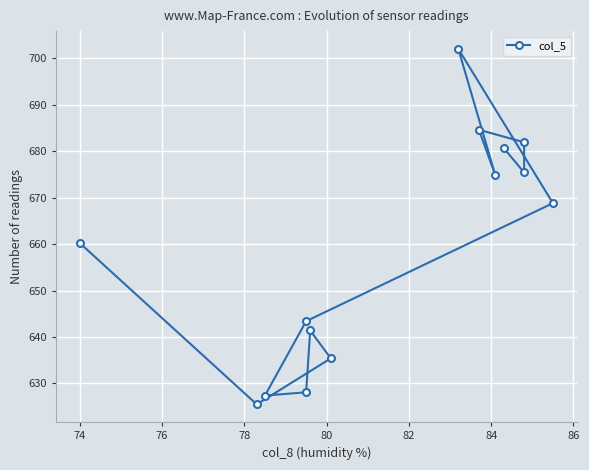

True or false: the data shows 818.5 at 12.

False